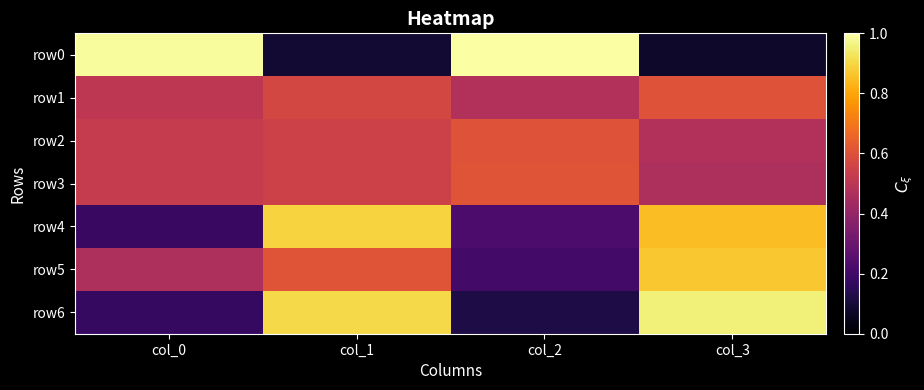

Which category has the lowest value across all series?

col_3